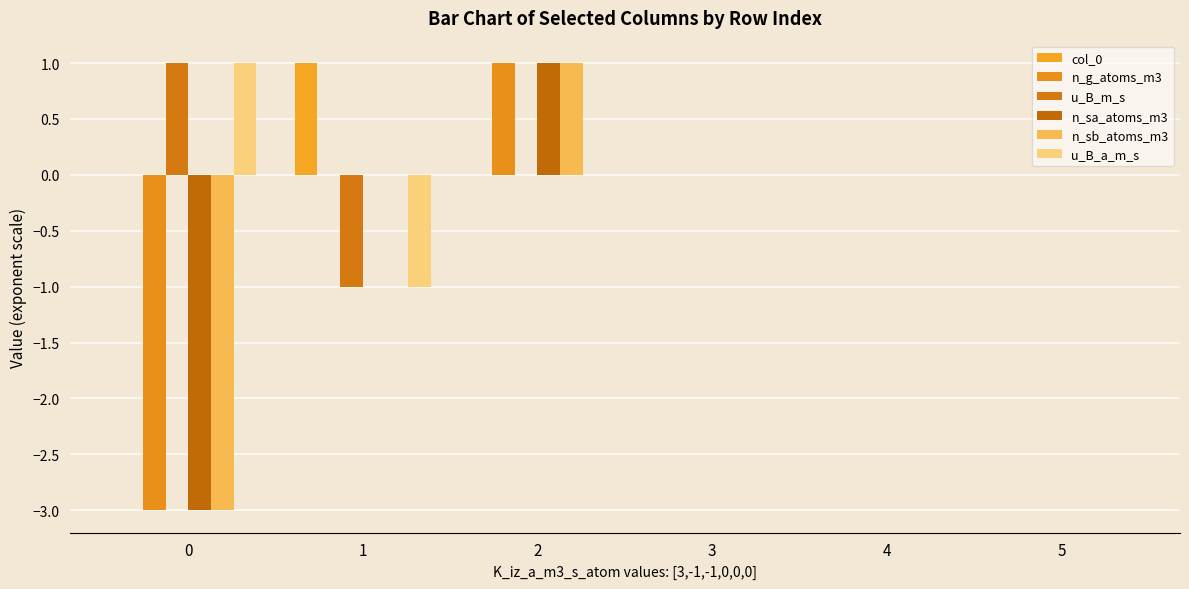

What is the spread (max minus min) of values at 2?

1